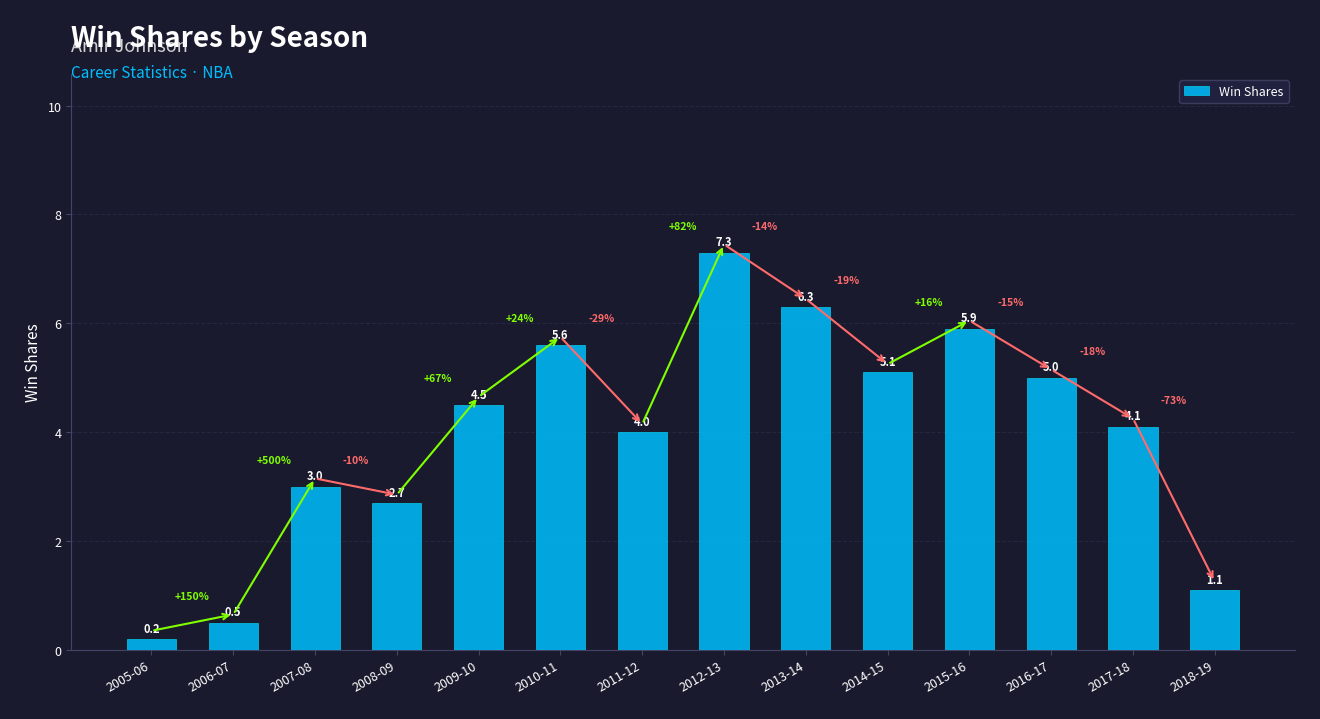

True or false: the data shows 1.4 at 2011-12.

False